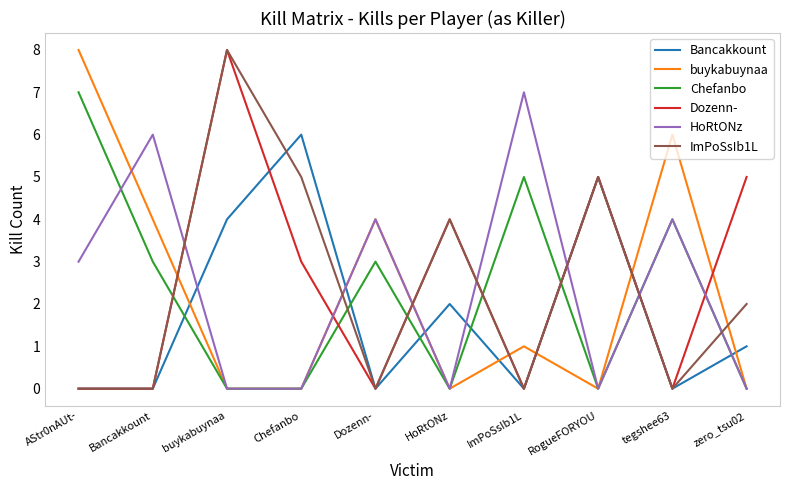

Is the value of buykabuynaa at Chefanbo greater than the value of Bancakkount at Chefanbo?

No